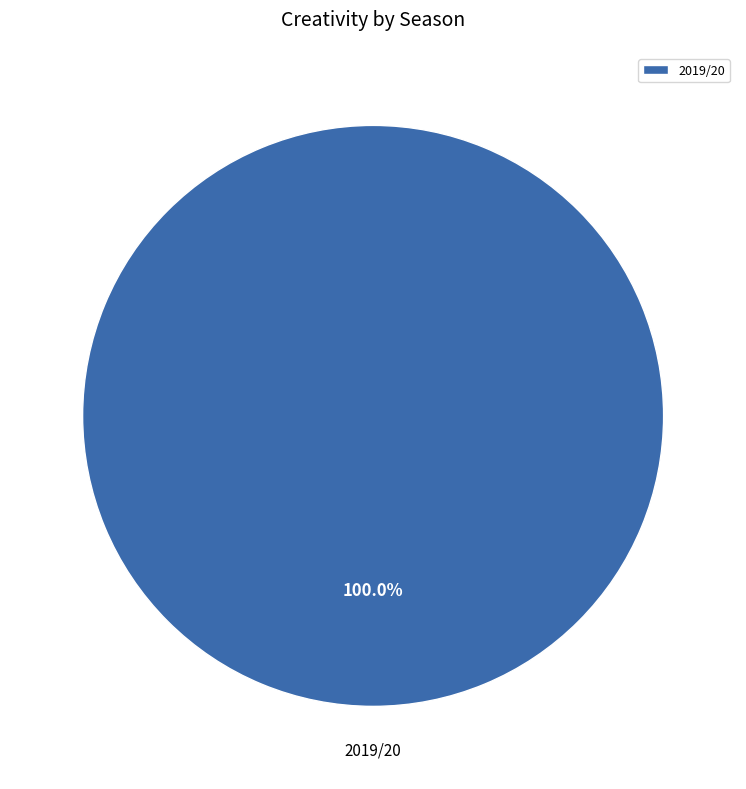

What percentage is the 2019/20 slice, to the nearest percent?

100%